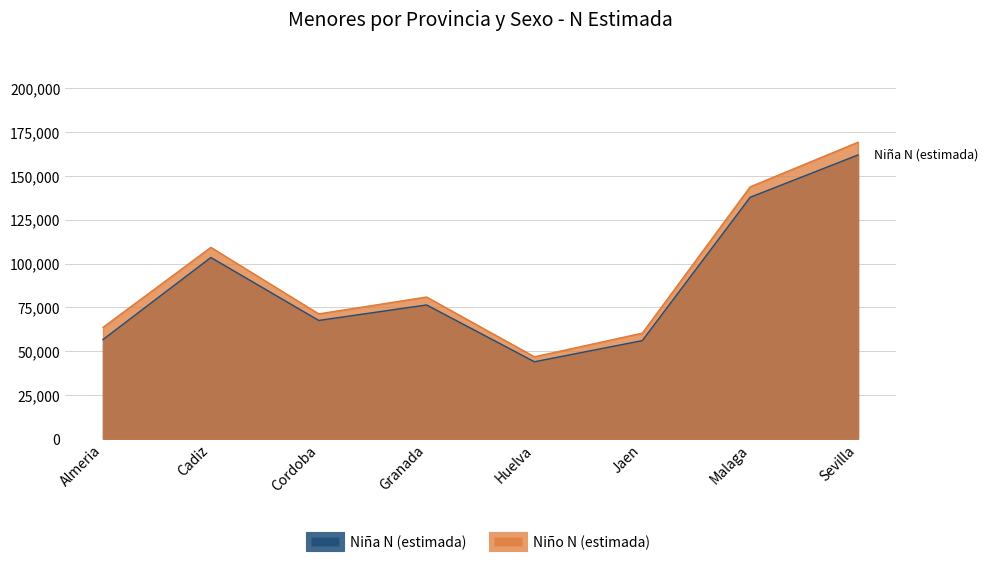

What is the lowest value of the Niña N (estimada) series?

43901